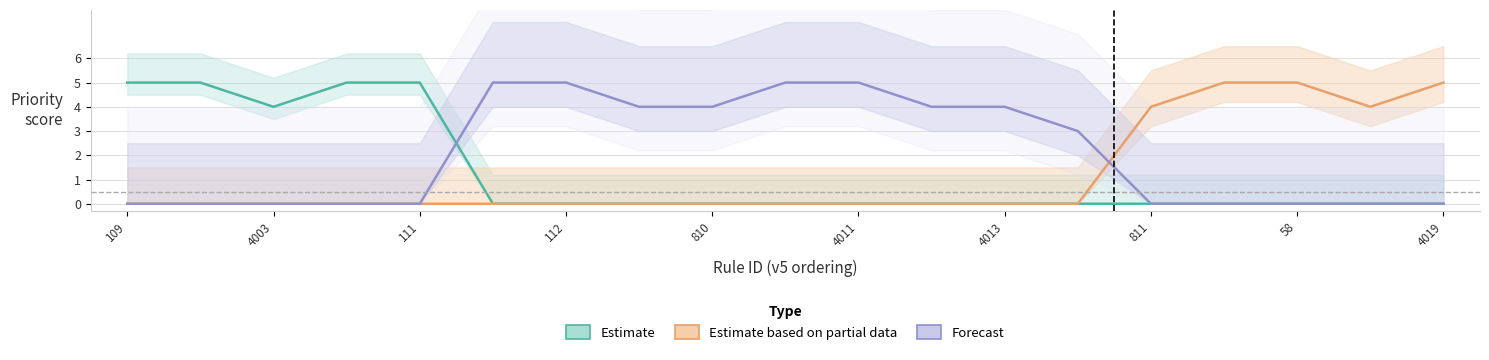

How many times do Estimate and Forecast cross each other?

1